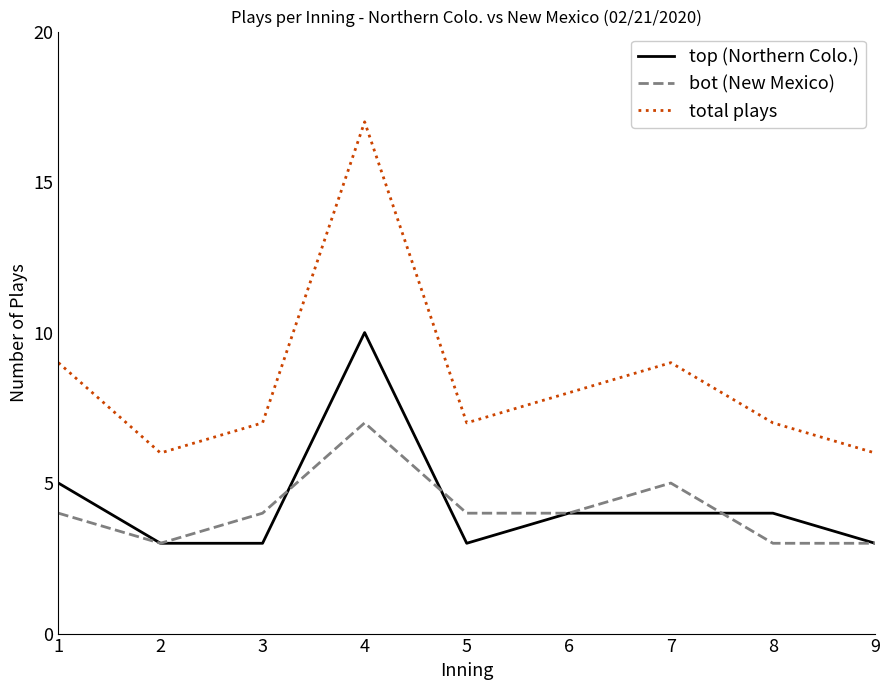

Which series has the largest total across all categories?

total plays